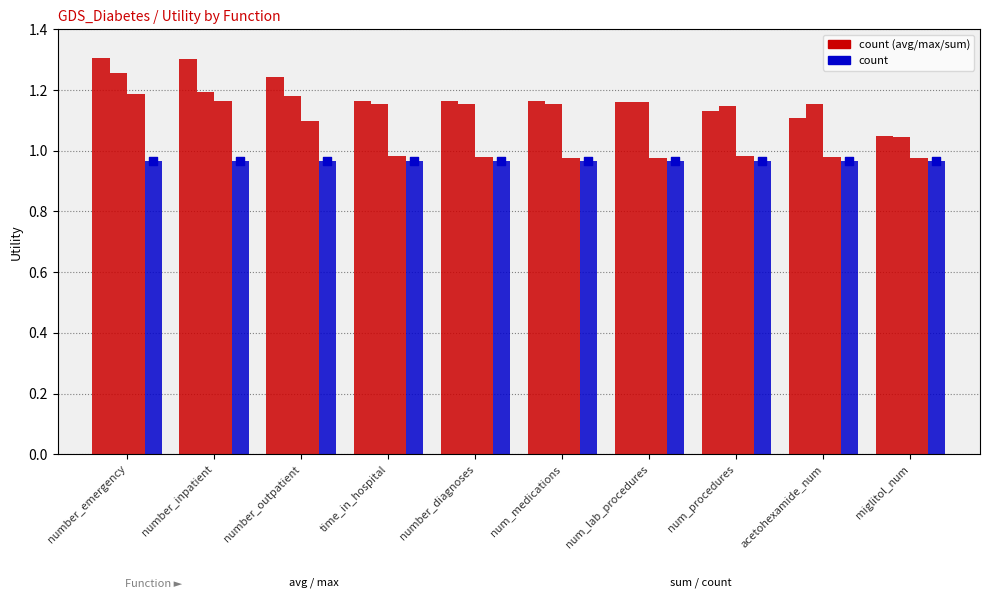

Which series contains the highest Y value?

avg